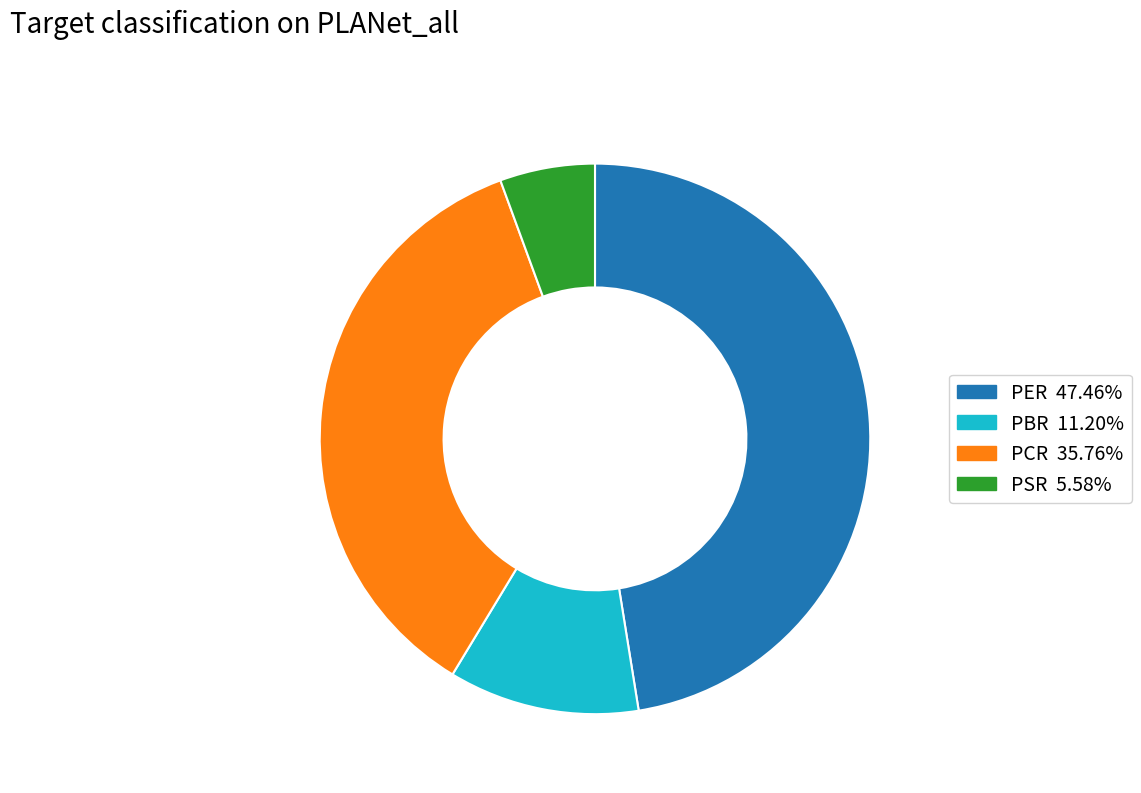

Is it true that PCR is 36% of the pie?

True